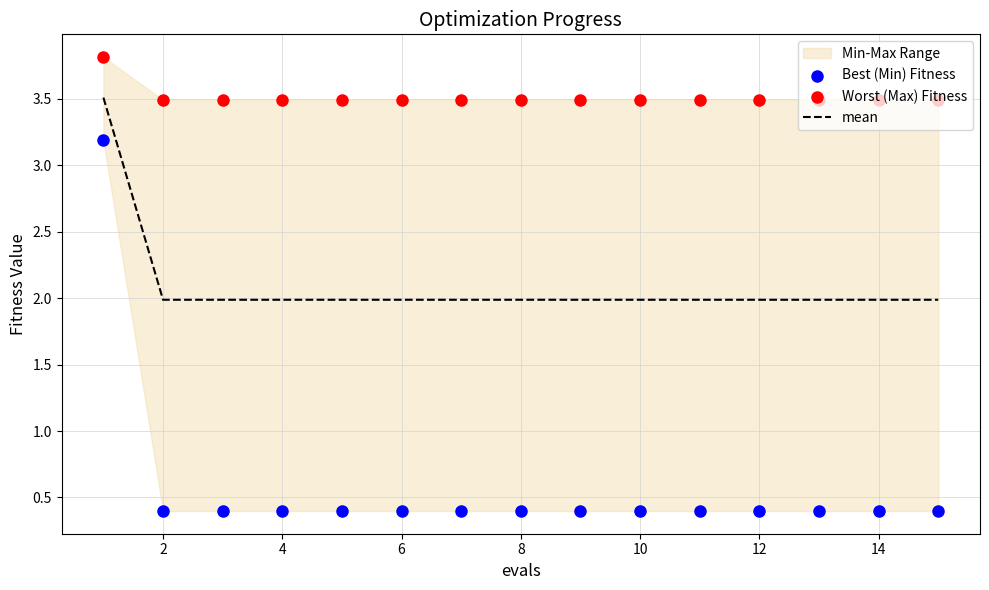

At how many categories does at least one series exceed 3?

15